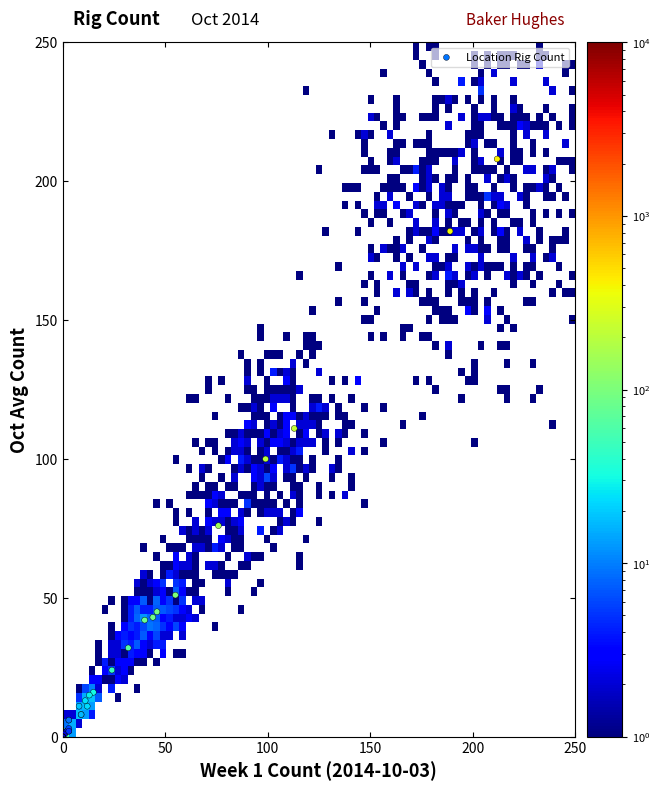

What Y value in the scatter plot is closest to 104?

100